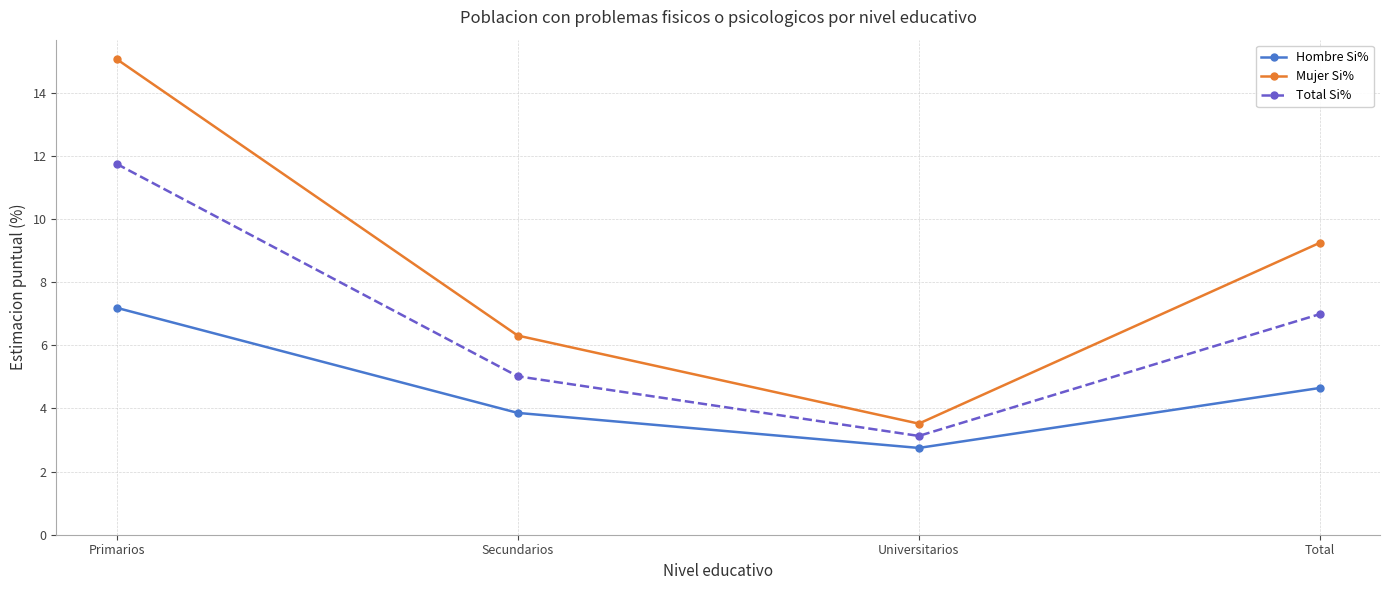

What is the label of the 1st point from the right?

Total